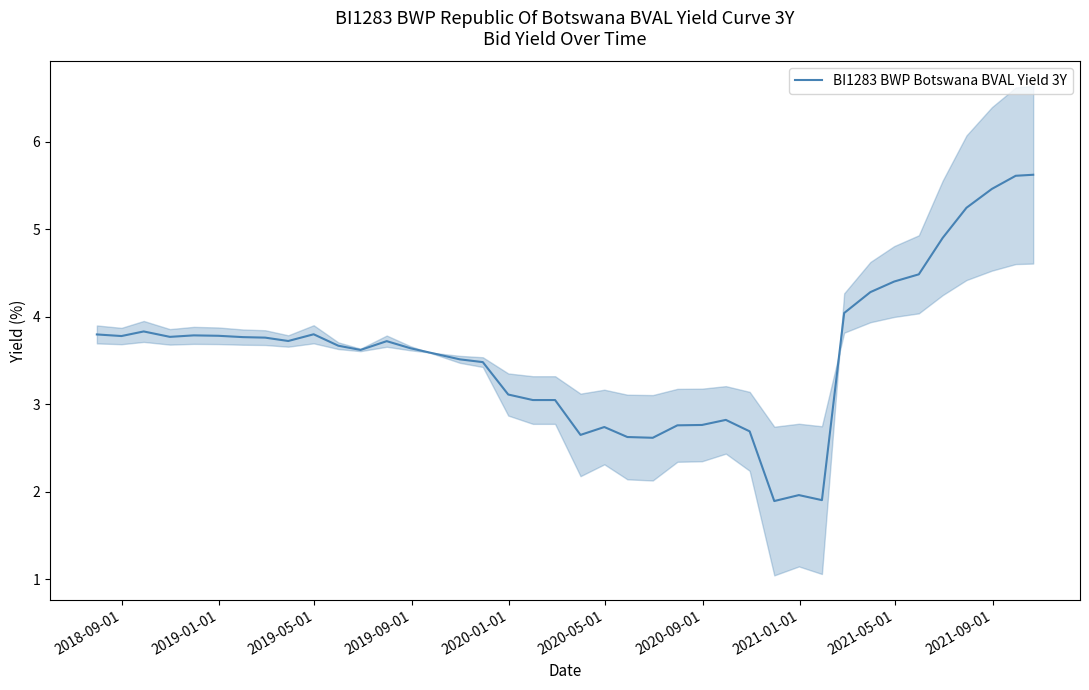

True or false: there are more than 2 points higher than both neighbors.

True